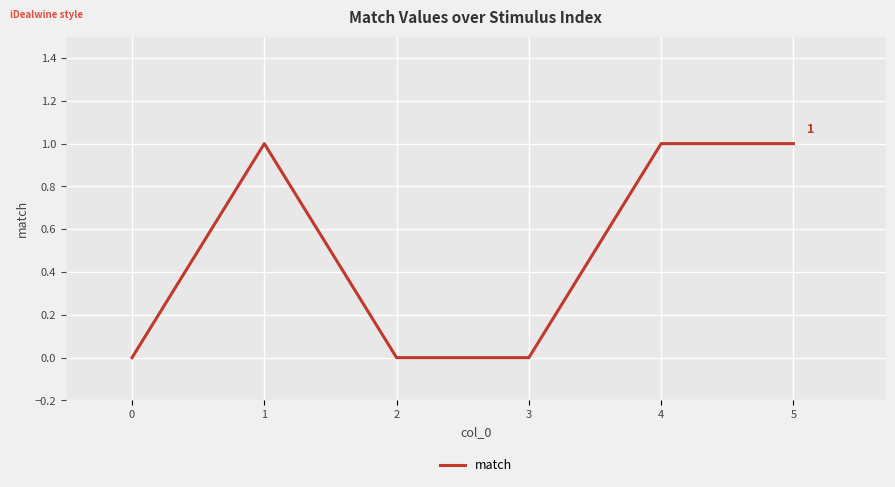

How many lines are shown in the chart?

1